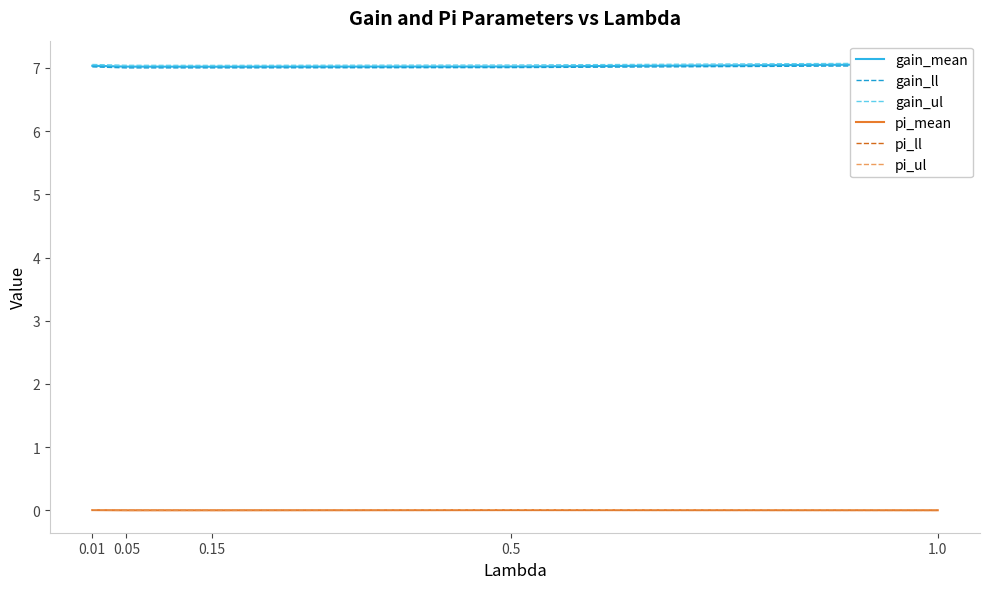

Reading left to right, extract all data points from this chart.

gain_mean: 7.0	7.0	7.0	7.0	7.1
gain_ll: 7.0	7.0	7.0	7.0	7.0
gain_ul: 7.1	7.0	7.0	7.0	7.1
pi_mean: 0.0	0.0	0.0	0.0	0.0
pi_ll: 0.0	0.0	0.0	0.0	0.0
pi_ul: 0.0	0.0	0.0	0.0	0.0